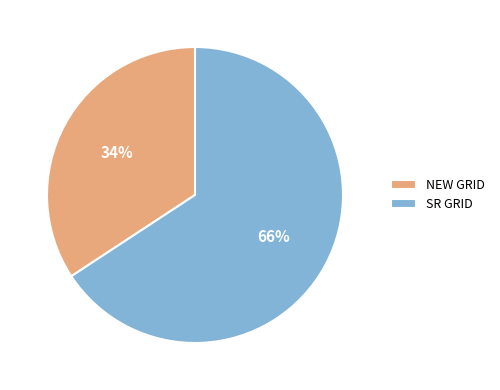

Approximately how many times larger is the value at NEW GRID compared to SR GRID?

0.5